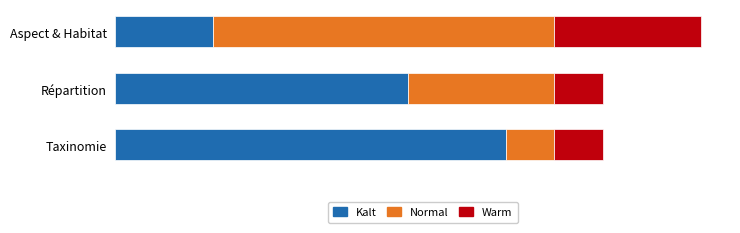

What are all the series names shown in the legend?

Kalt, Normal, Warm